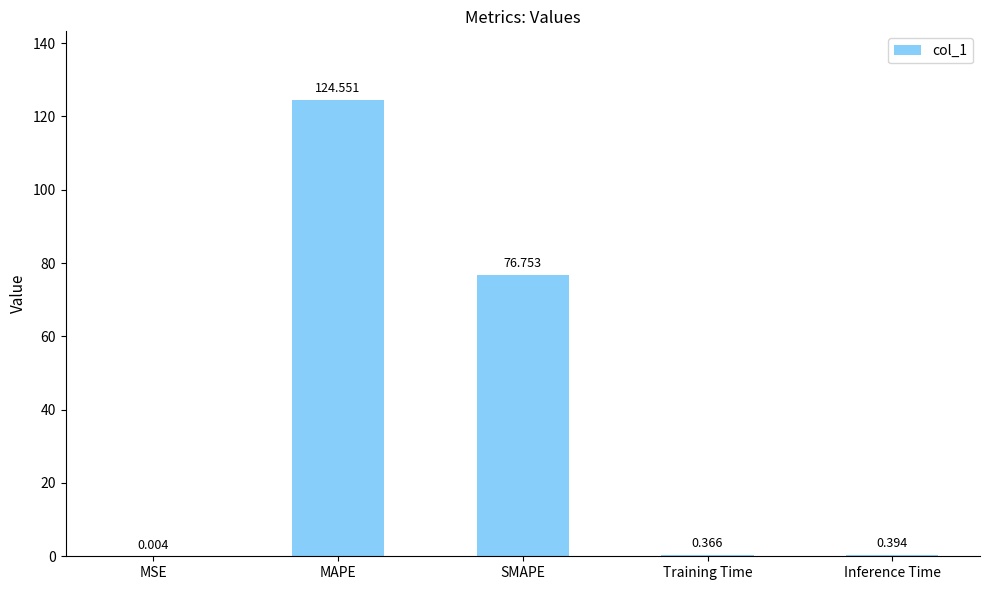

At which label is the value closest to 62?

SMAPE